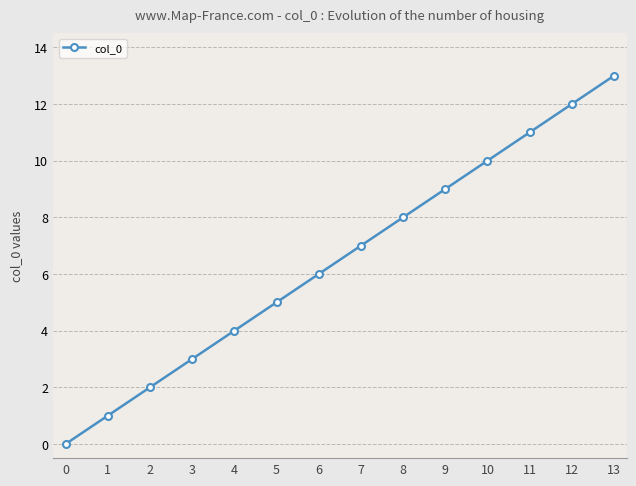

How many values are above zero?

13